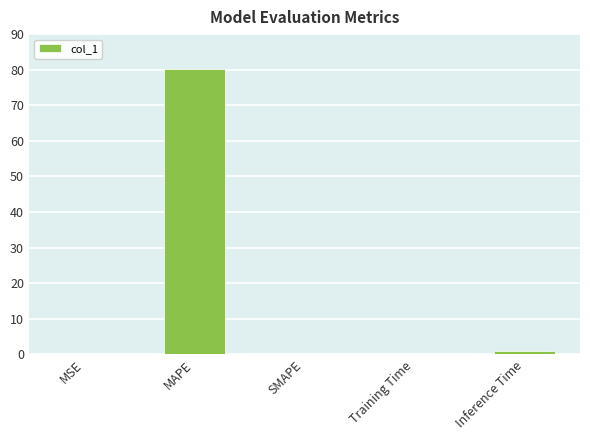

The value at MAPE is 110.3. True or false?

False